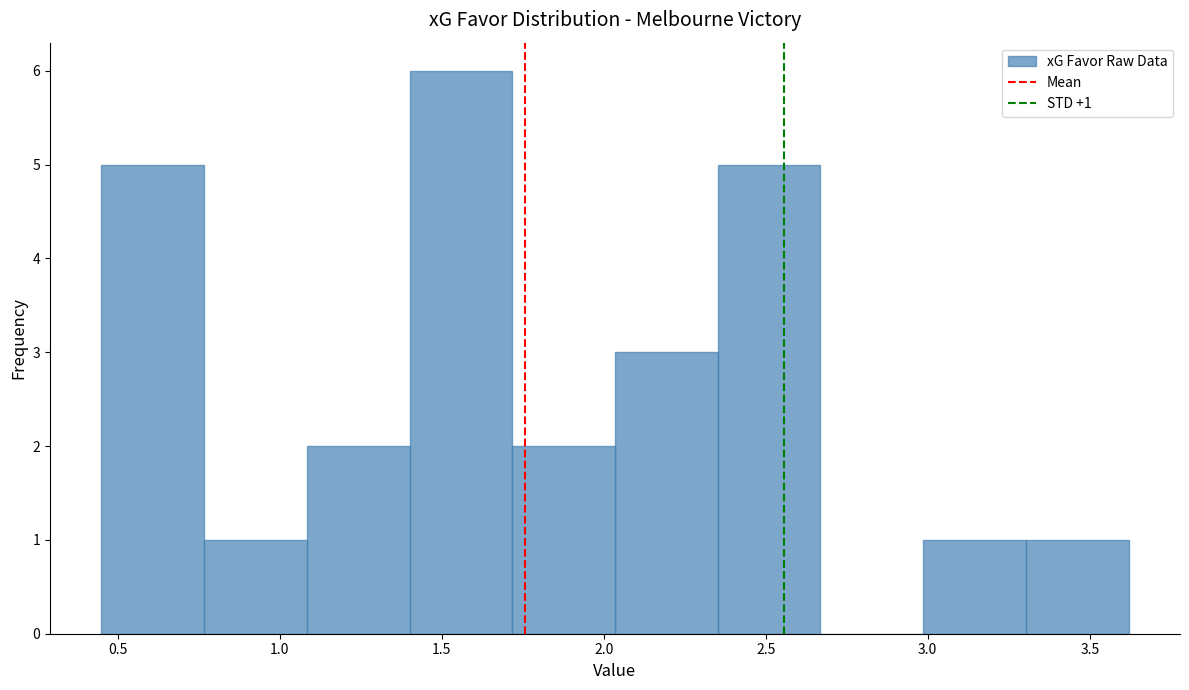

Over which range of the x-axis is the bar tallest?

1.40 to 1.70